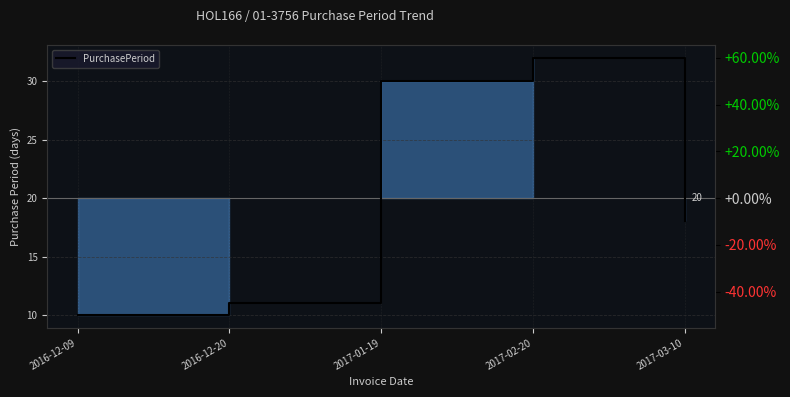

The value at 2017-01-19 is 49. True or false?

False